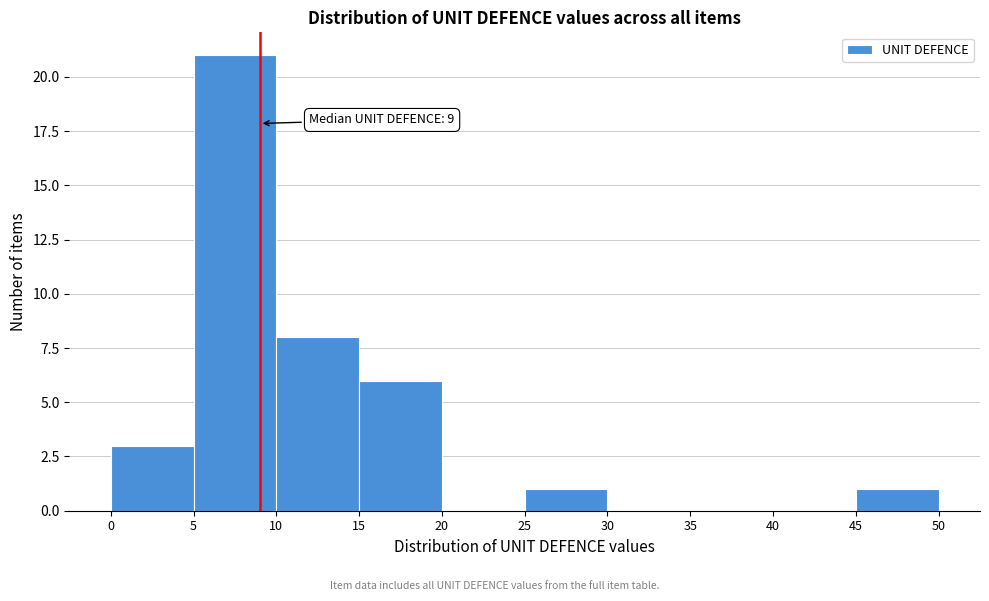

Over which range of the x-axis is the bar tallest?

5 to 10